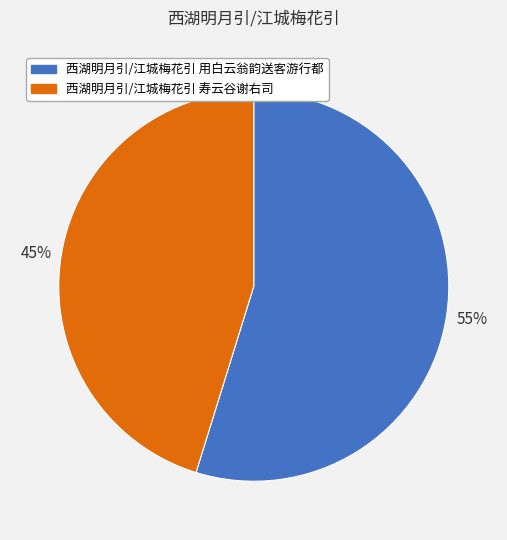

To the nearest percent, what is the difference between the 西湖明月引/江城梅花引 用白云翁韵送客游行都 and 西湖明月引/江城梅花引 寿云谷谢右司 slice percentages?

10%